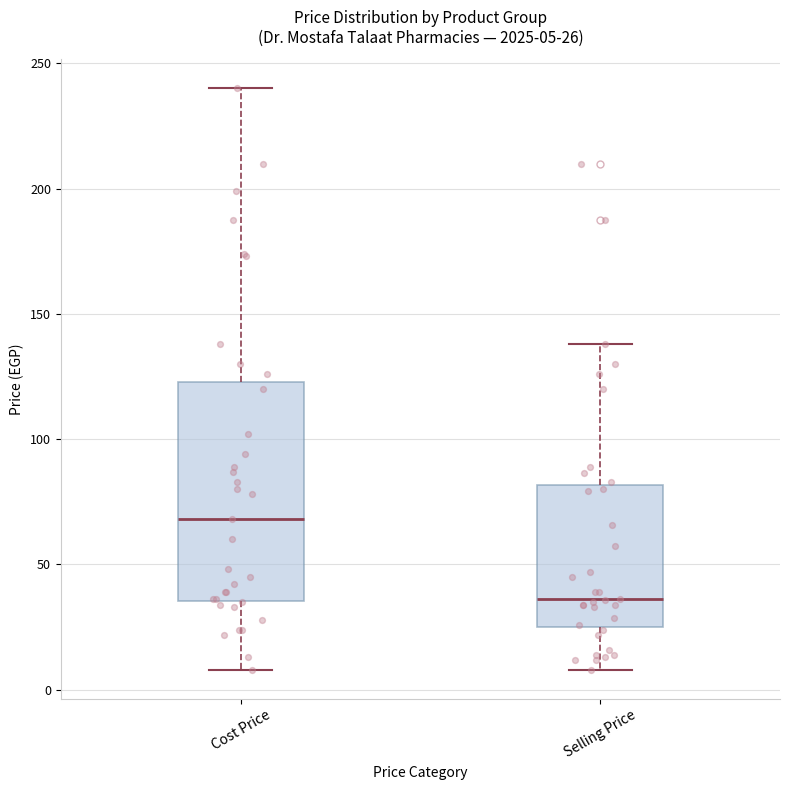

Comparing the boxes themselves (not the whiskers), which one is the tallest?

Cost Price